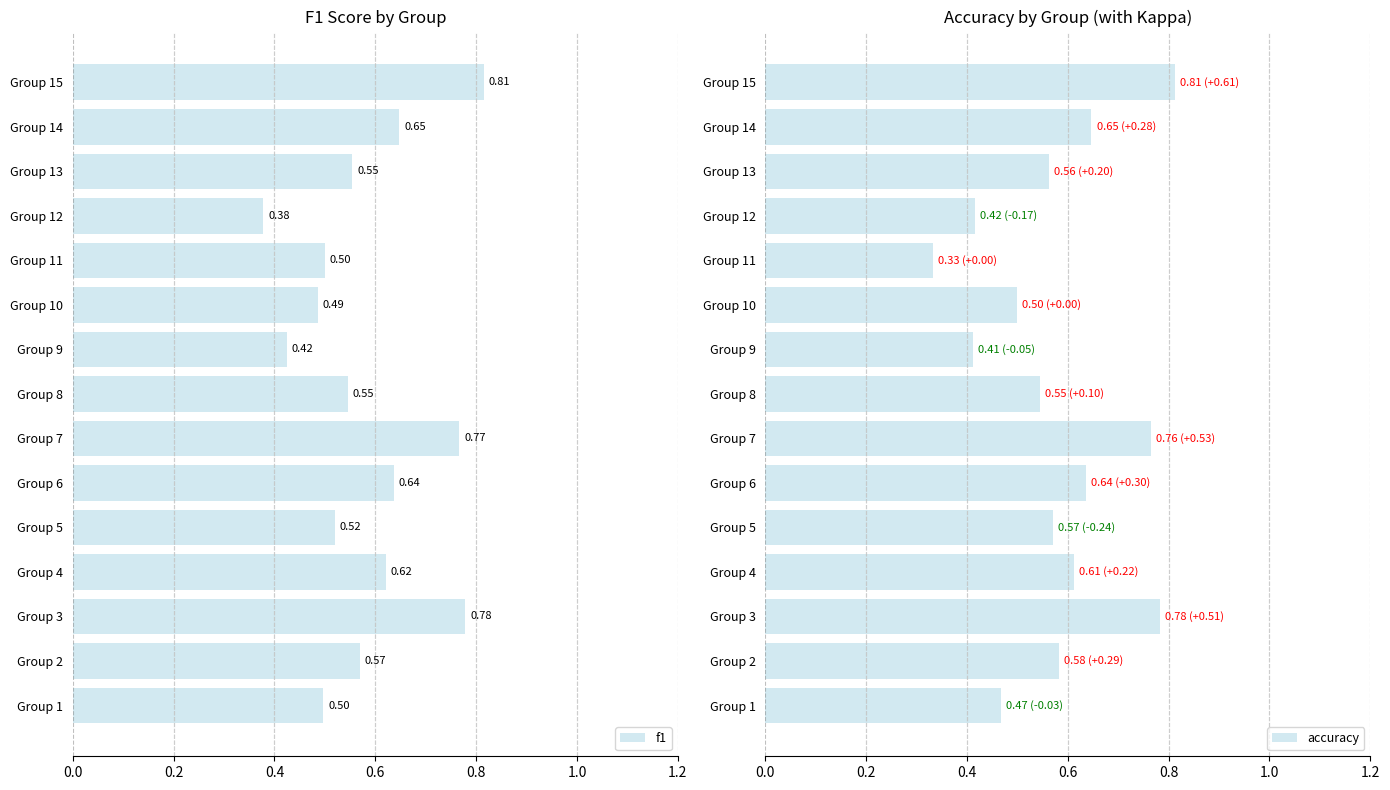

How many accuracy values are between 0 and 1?

15